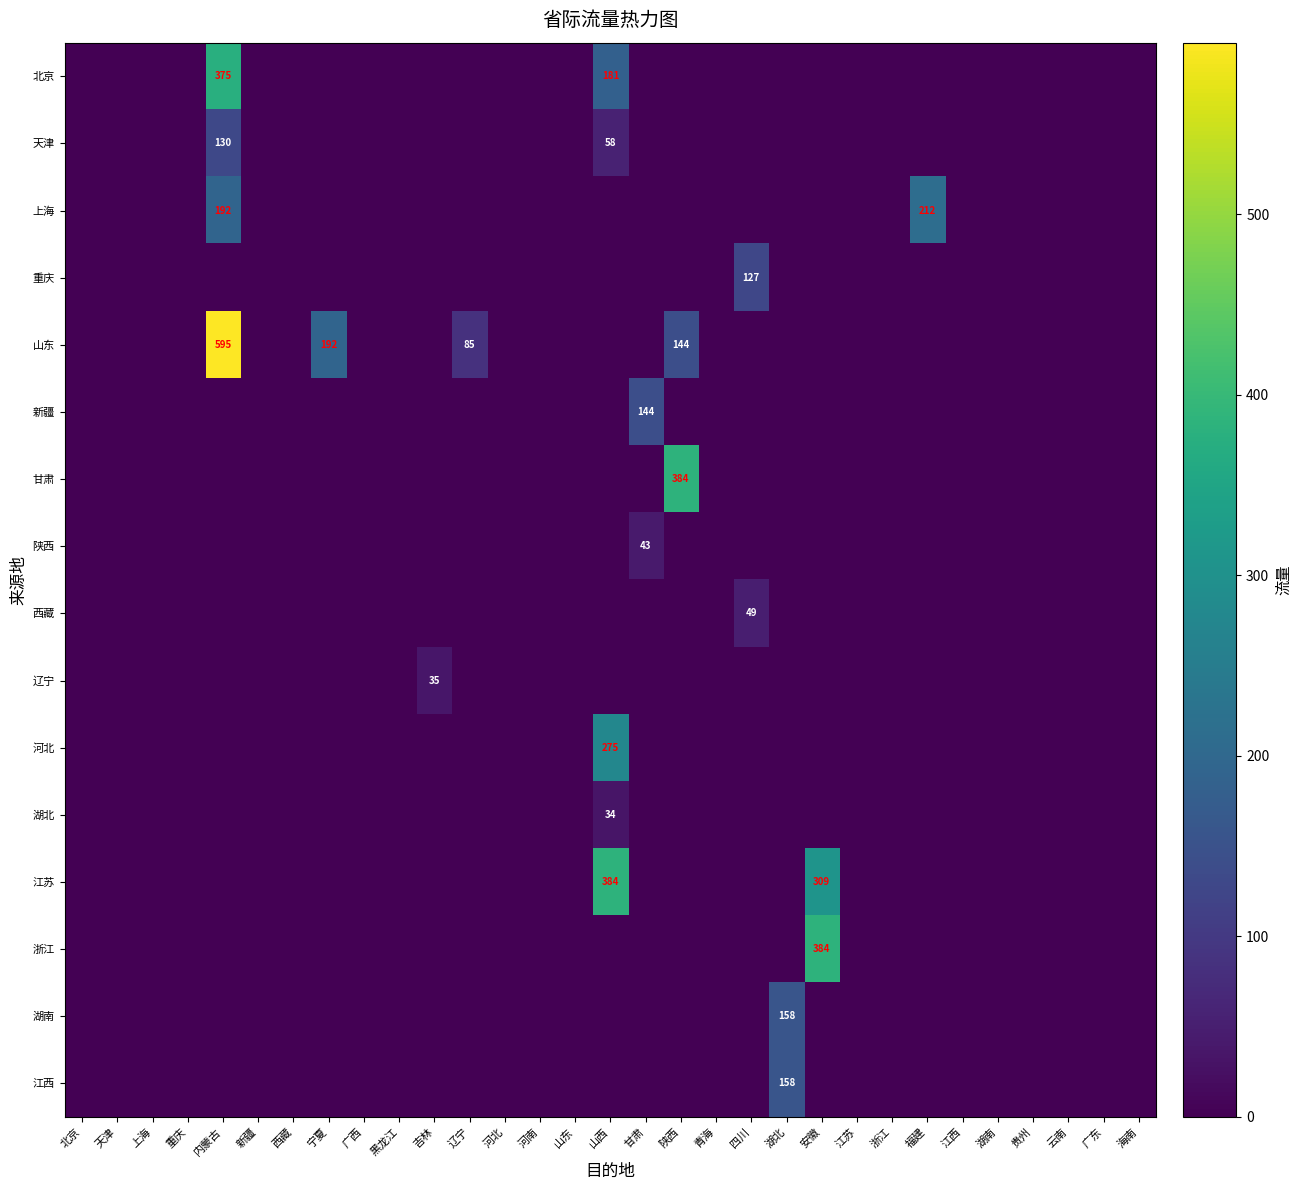

The value of 湖北 at 湖北 is -21.3. True or false?

False